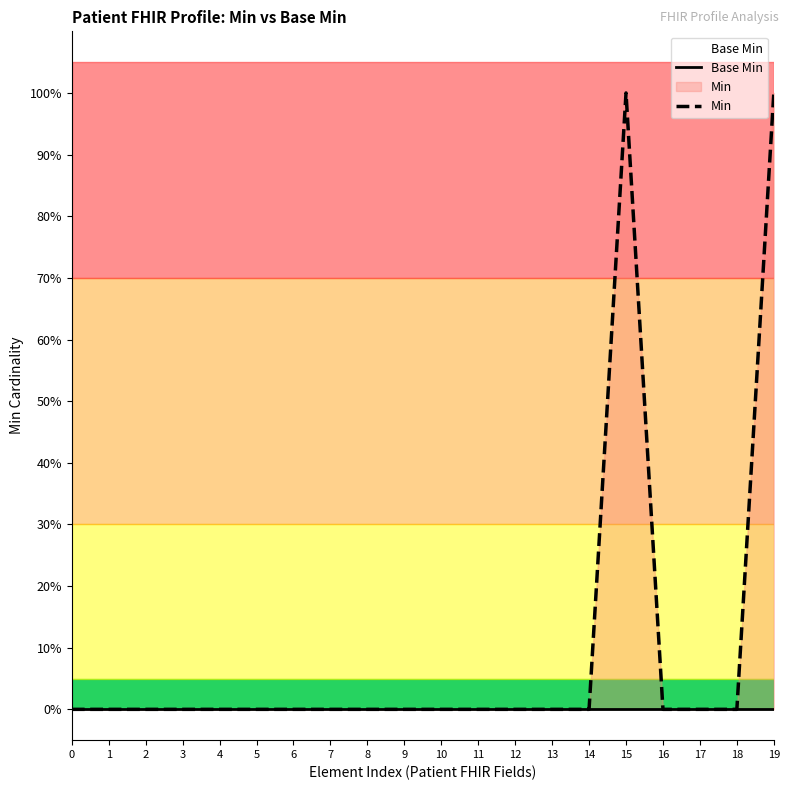

Is the value of Min at 15 greater than the value of Base Min at 19?

Yes